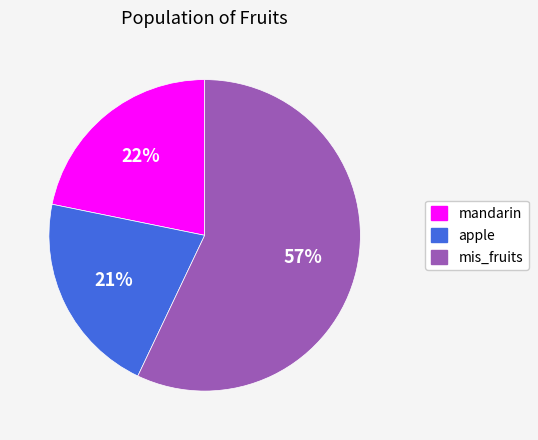

Is there a majority slice in this chart?

Yes